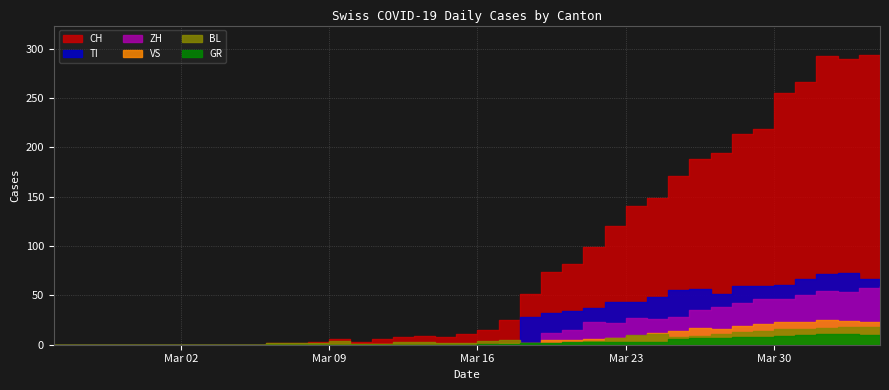

At 2020-03-07, list the series in order from smallest to largest.

GR, VS, TI, ZH, CH, BL